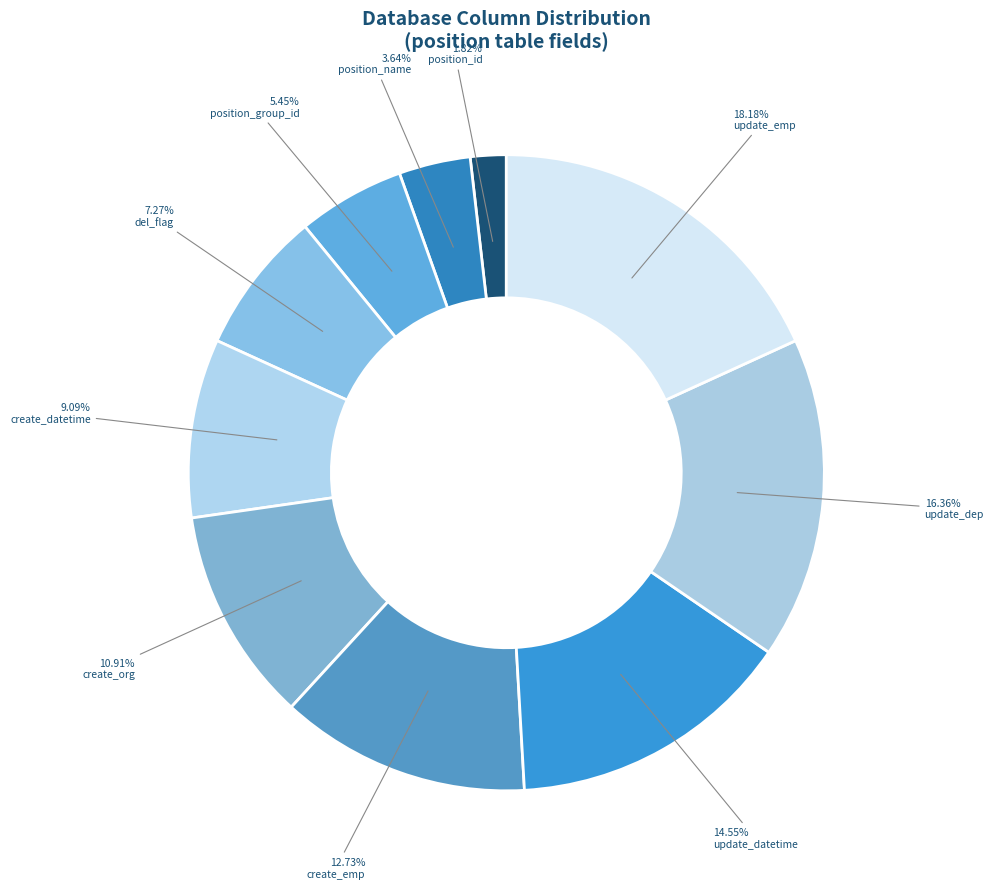

What is the smallest slice in the pie chart?

position_id